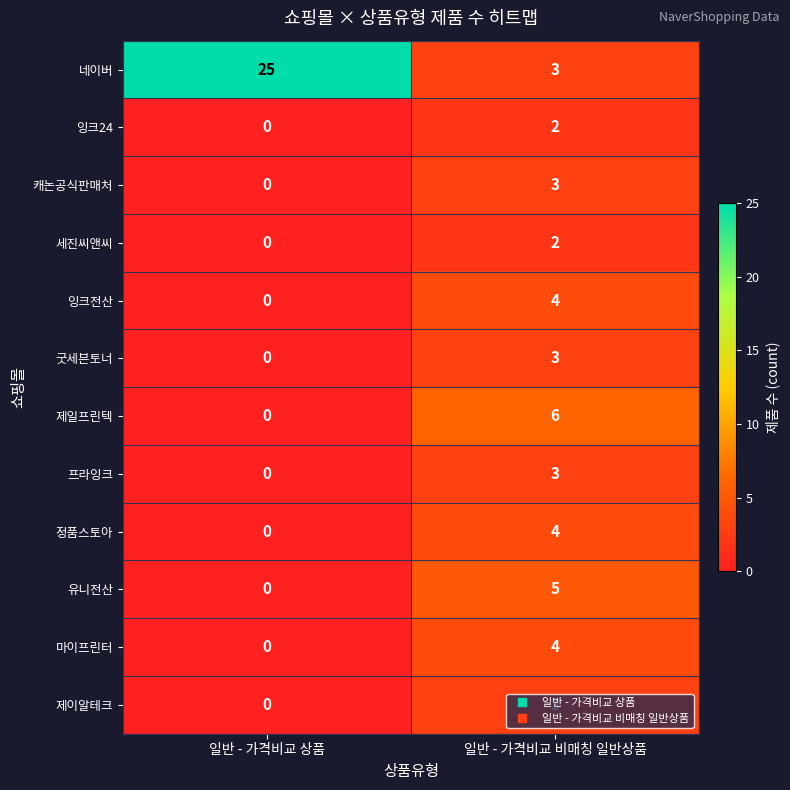

At which category does the chart reach its minimum across all series?

일반 - 가격비교 상품